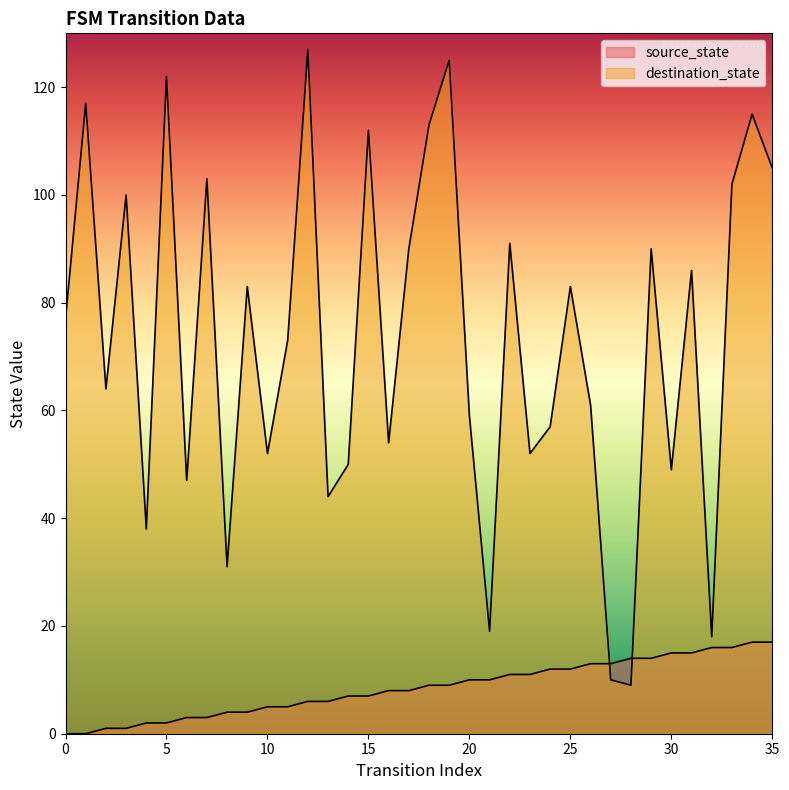

Rank the series by their average value, from lowest to highest.

source_state, destination_state